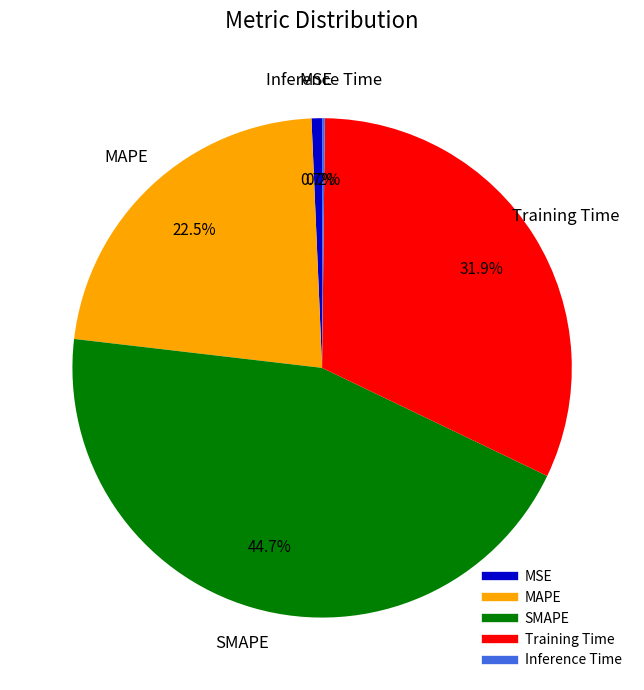

Is SMAPE the majority of the pie?

No